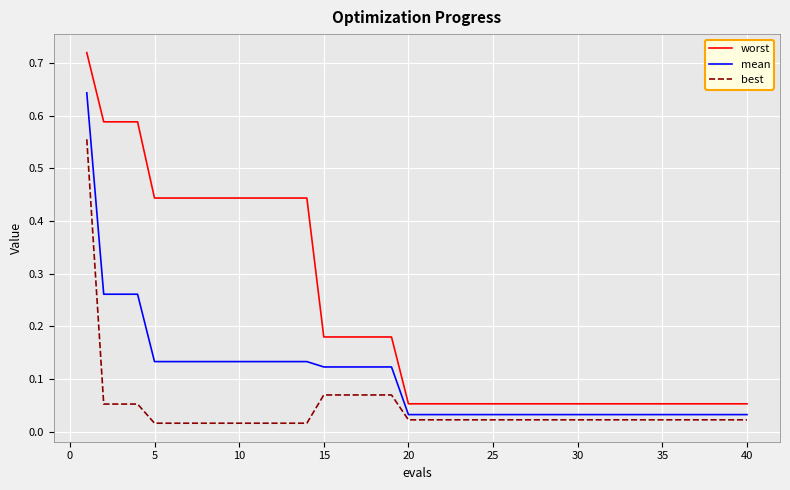

List the series in order of their peak value, highest first.

worst, mean, best